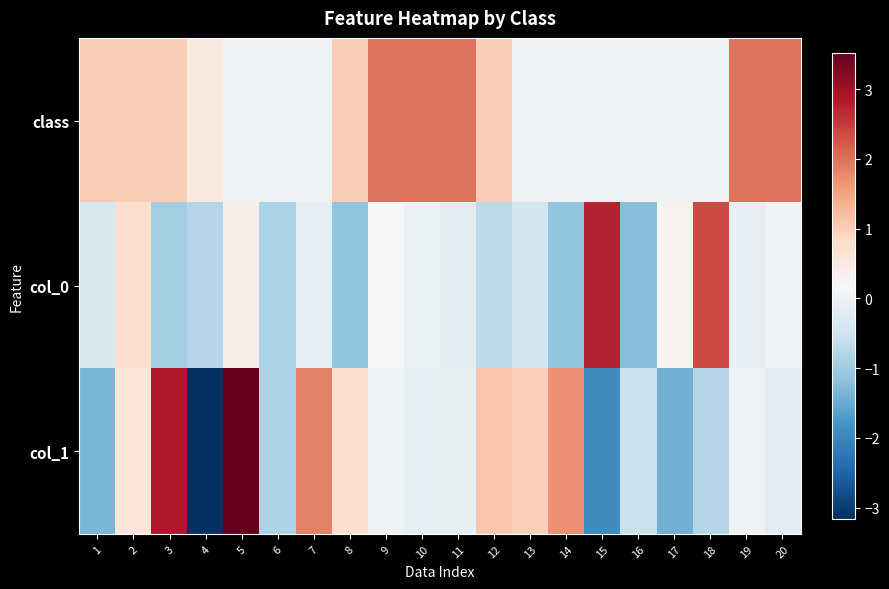

Rank the series at 19 from lowest to highest value.

col_0, col_1, class